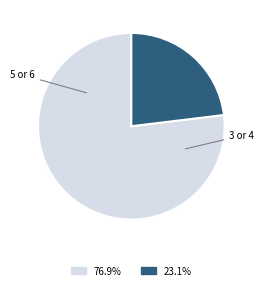

Is there a majority slice in this chart?

Yes